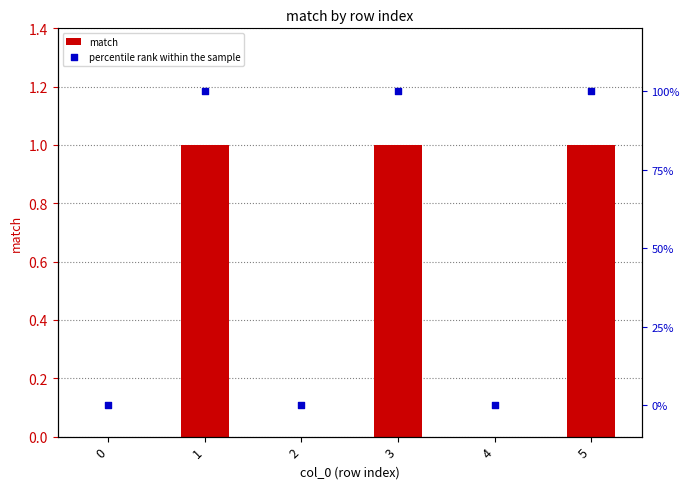

Which series contains the lowest Y value?

match